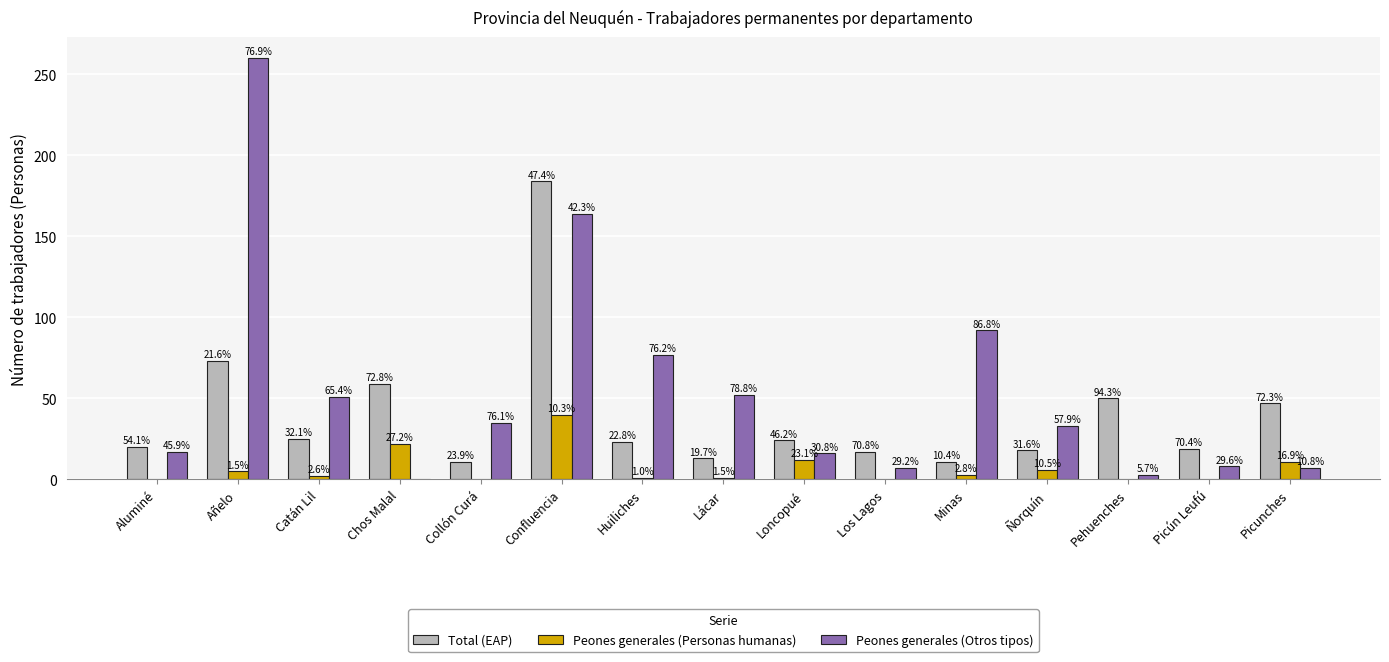

What is the difference between the maximum and minimum values in the Peones generales (Personas humanas) series?

40